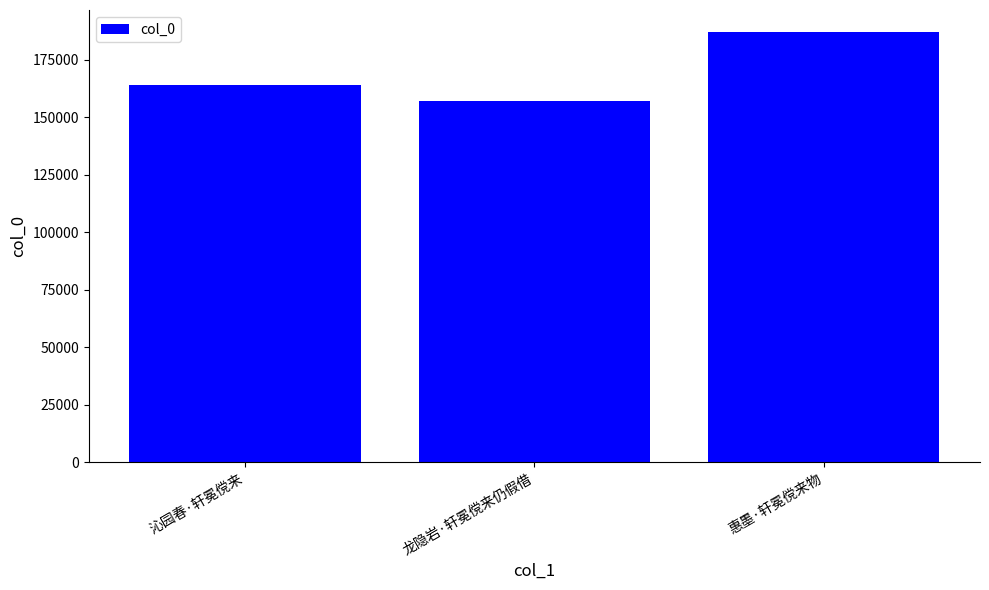

What is the sum of the values at 惠墨·轩冕傥来物 and 龙隐岩·轩冕傥来仍假借?

344297